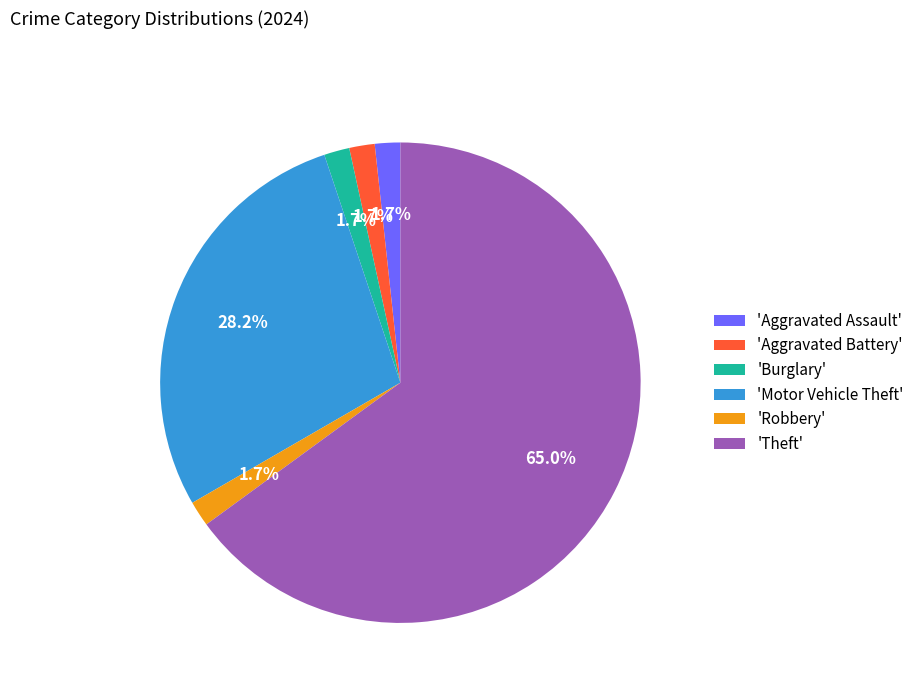

Between 'Theft' and 'Robbery', which is larger?

'Theft'